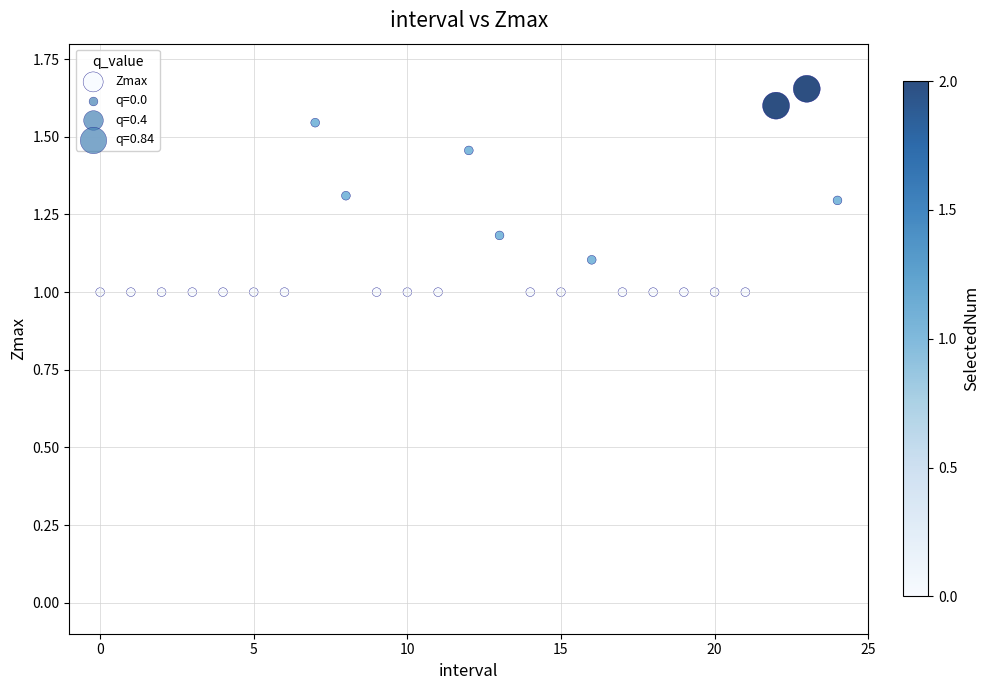

What is the range of Y values (max minus min)?

0.7